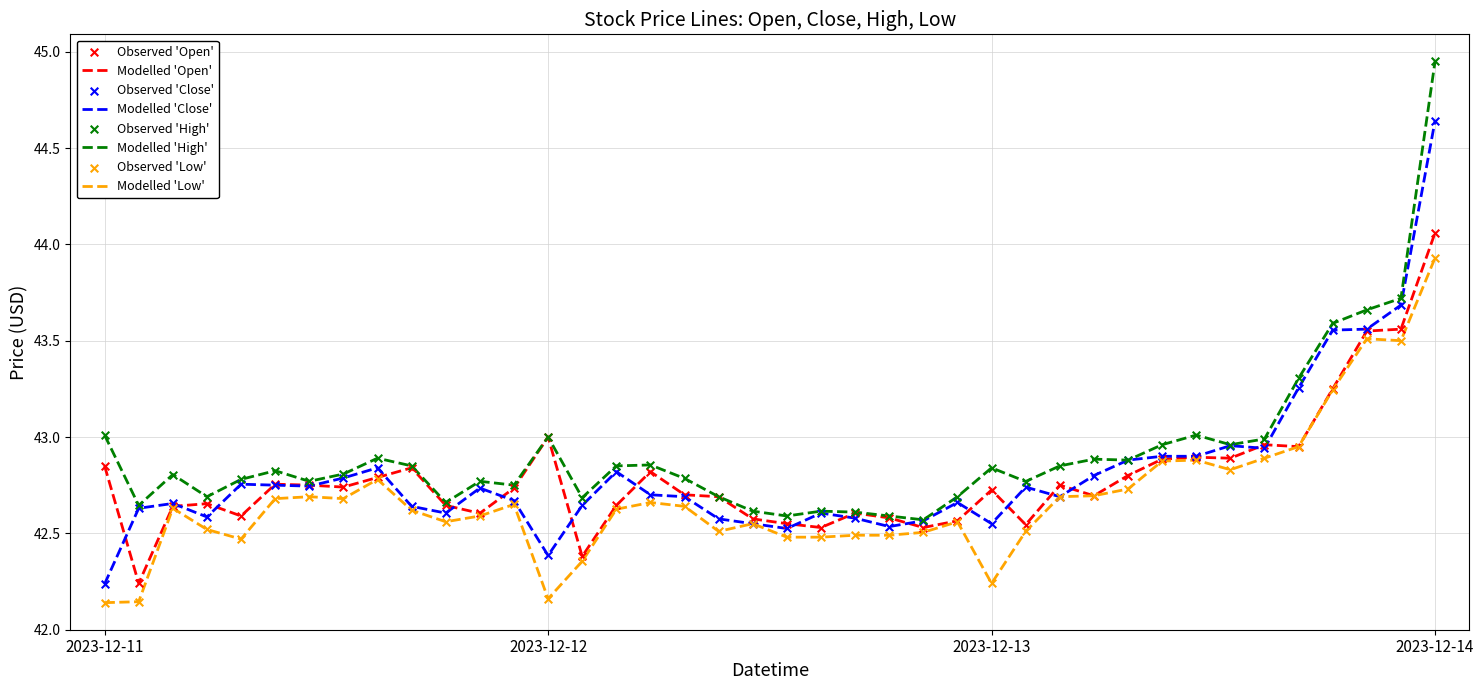

What is the maximum value for Modelled 'Low'?

43.9